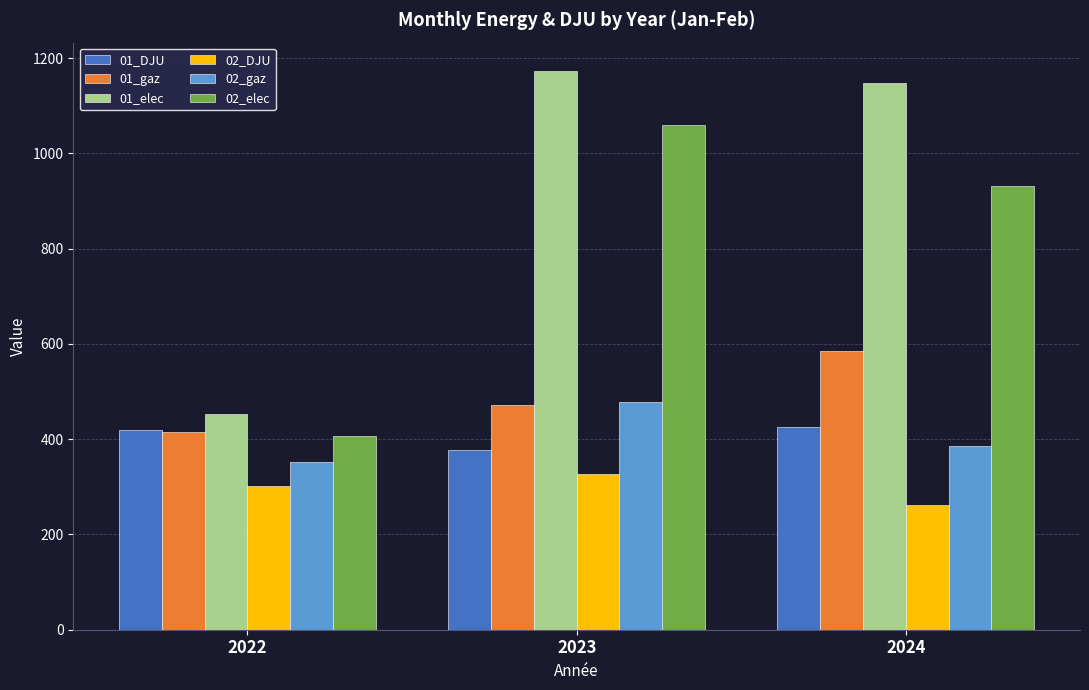

How many bars are there in total?

18